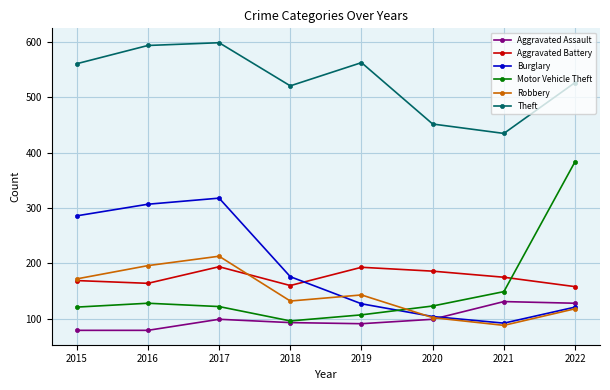

True or false: Motor Vehicle Theft and Robbery intersect in this chart.

True